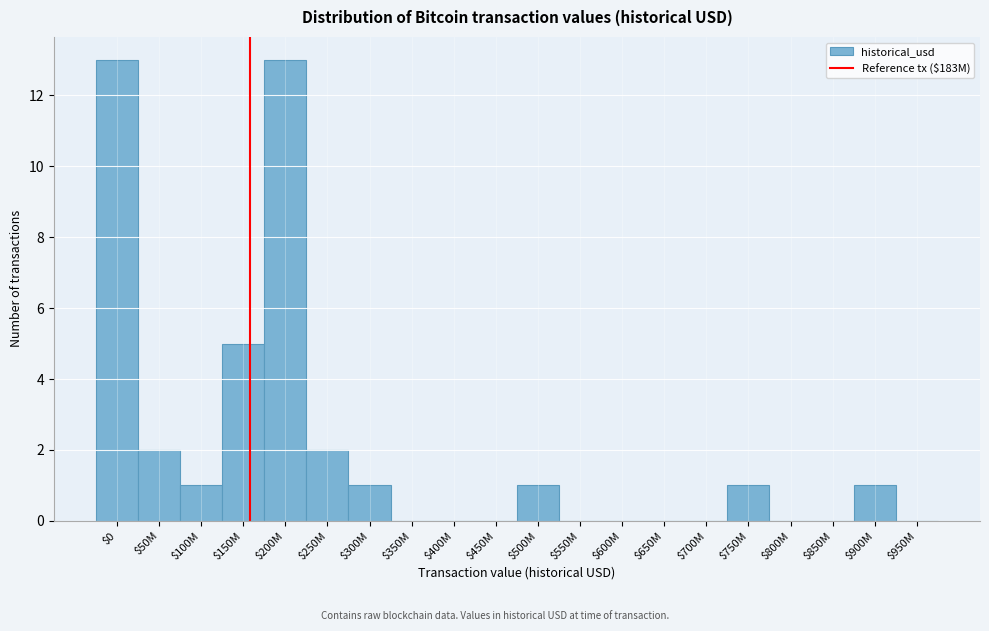

True or false: the data shows 8 at $800M.

False